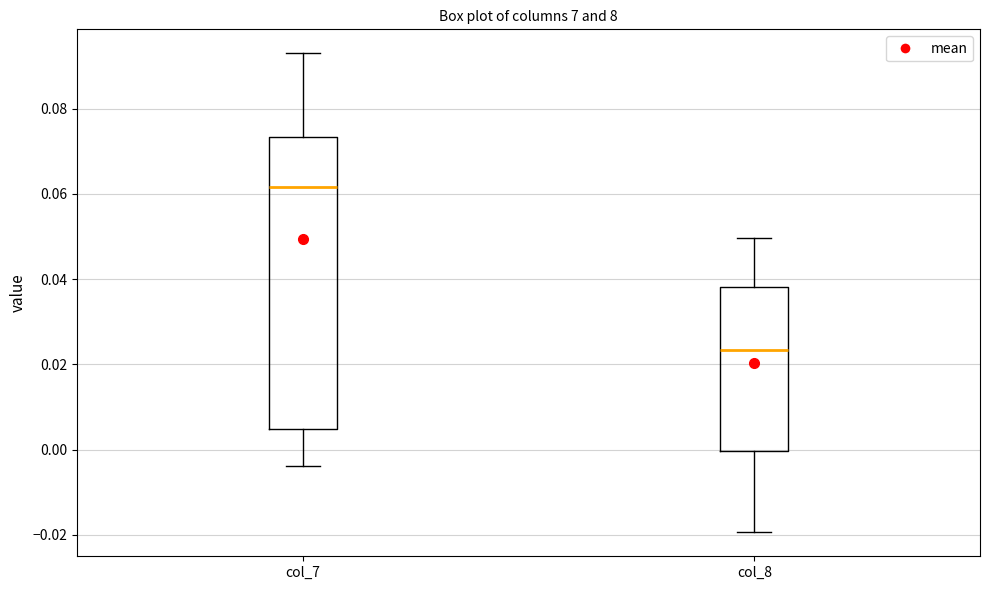

Reading left to right, read every box against the y-axis: the position of its median line, the range the box covers, and the ends of its whiskers. The values are not printed on the chart, so give them approximately, as read against the axis.

col_7: median 0.062, box 0.004 to 0.074, whiskers -0.004 to 0.094
col_8: median 0.024, box 0.000 to 0.038, whiskers -0.020 to 0.050